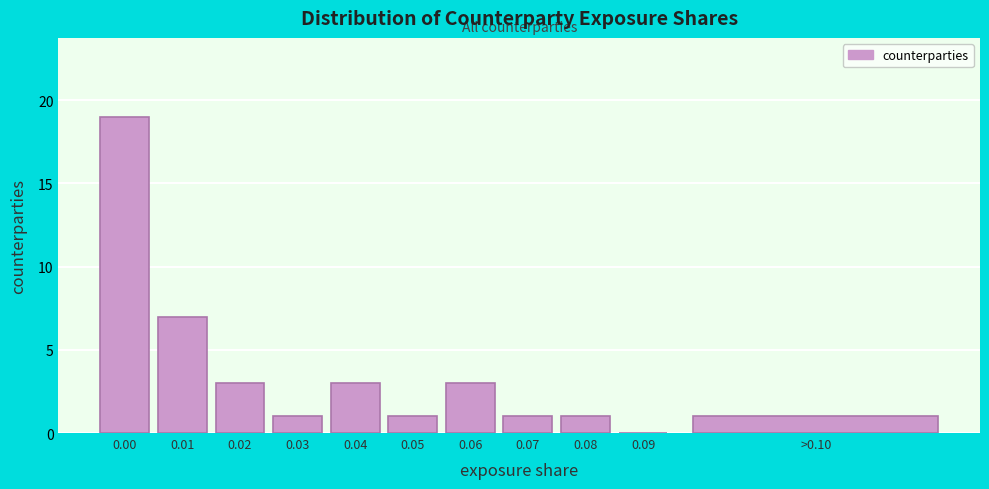

Reading left to right, what are all the values shown in this chart?

0.00=19	0.01=7	0.02=3	0.03=1	0.04=3	0.05=1	0.06=3	0.07=1	0.08=1	0.09=0	>0.10=1